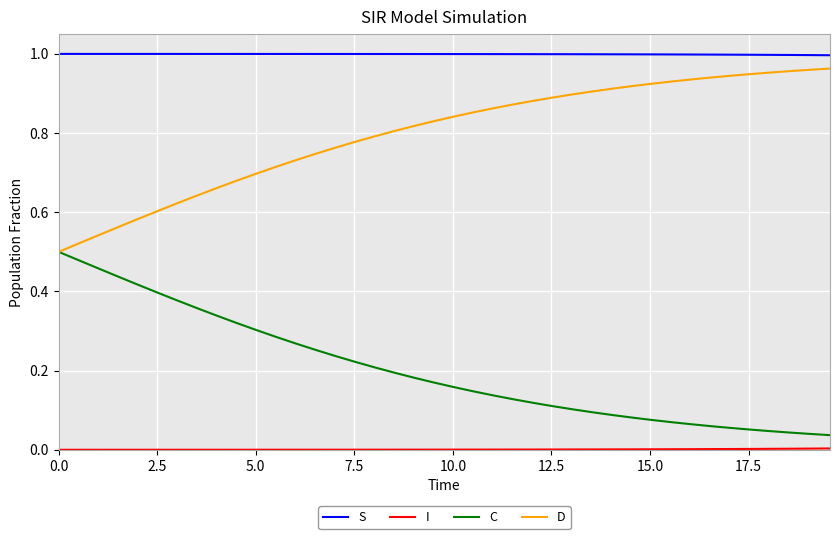

At how many categories does at least one series exceed 0?

40